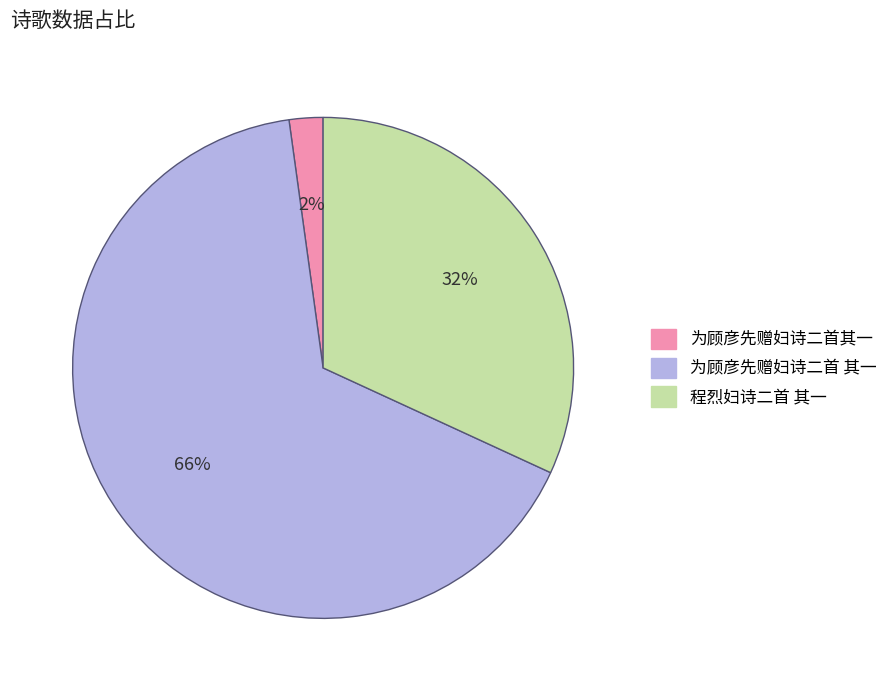

To the nearest percent, what is the average slice percentage?

33%